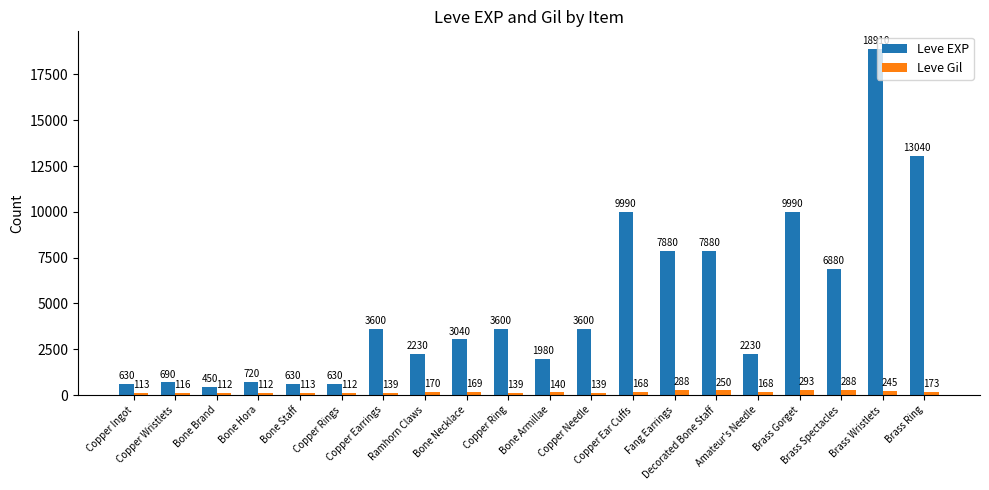

The Leve Gil series shows 250 at Decorated Bone Staff. True or false?

True